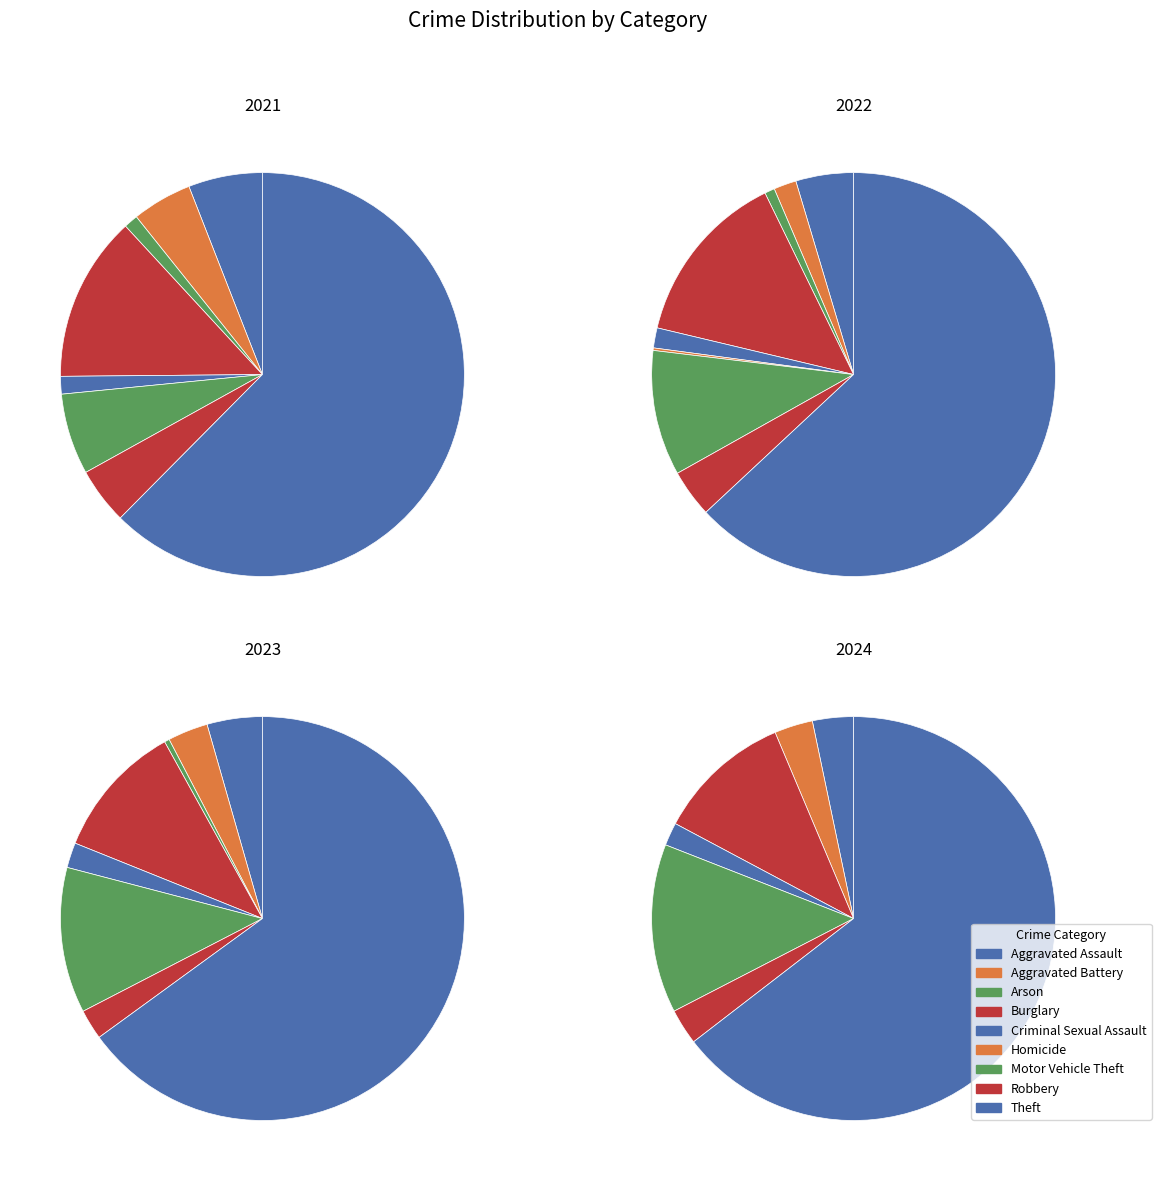

How many slices are in this pie chart?

9